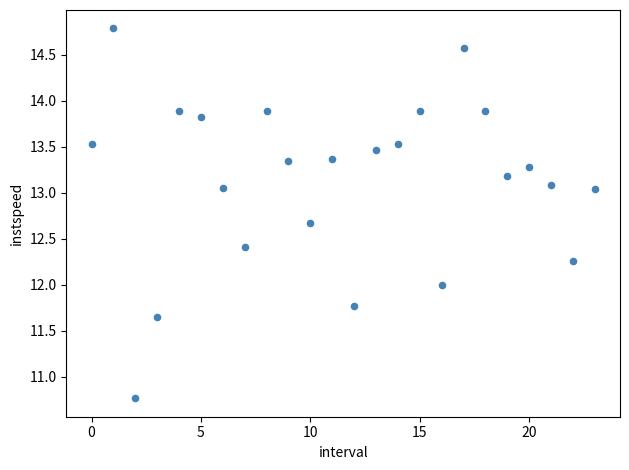

What is the range of Y values (max minus min)?

4.0